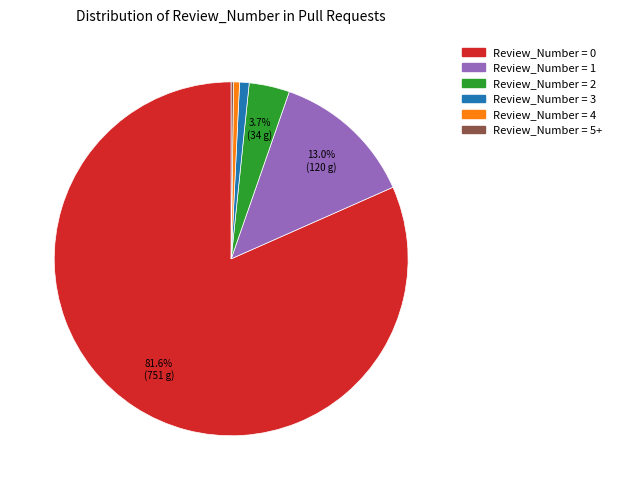

Is there a majority slice in this chart?

Yes